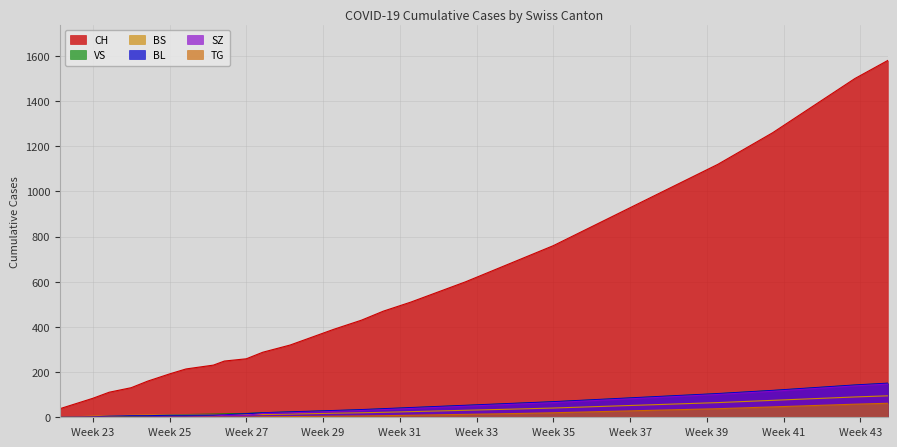

What is the value of the TG point at the 16th from the left?

7